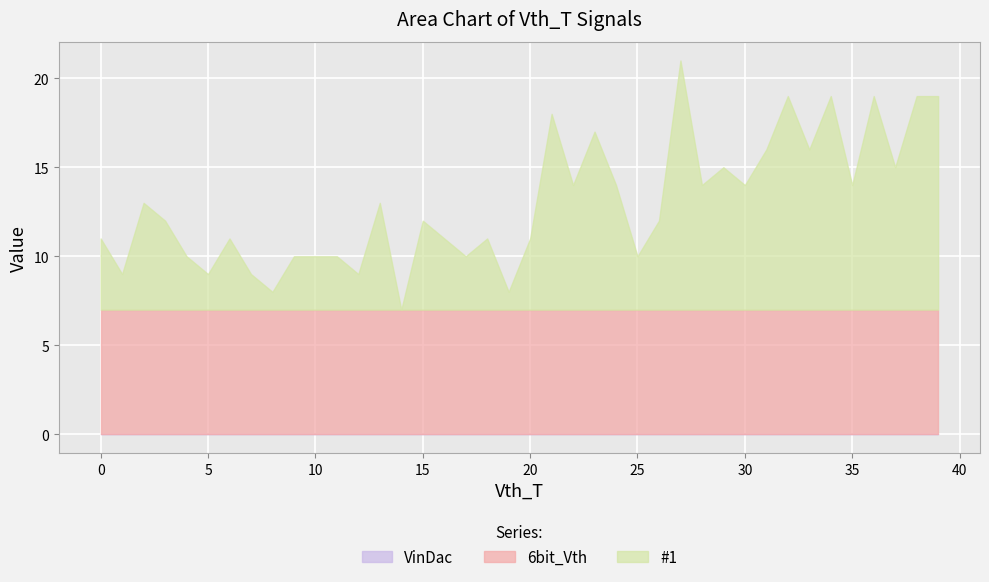

True or false: VinDac and 6bit_Vth intersect in this chart.

False